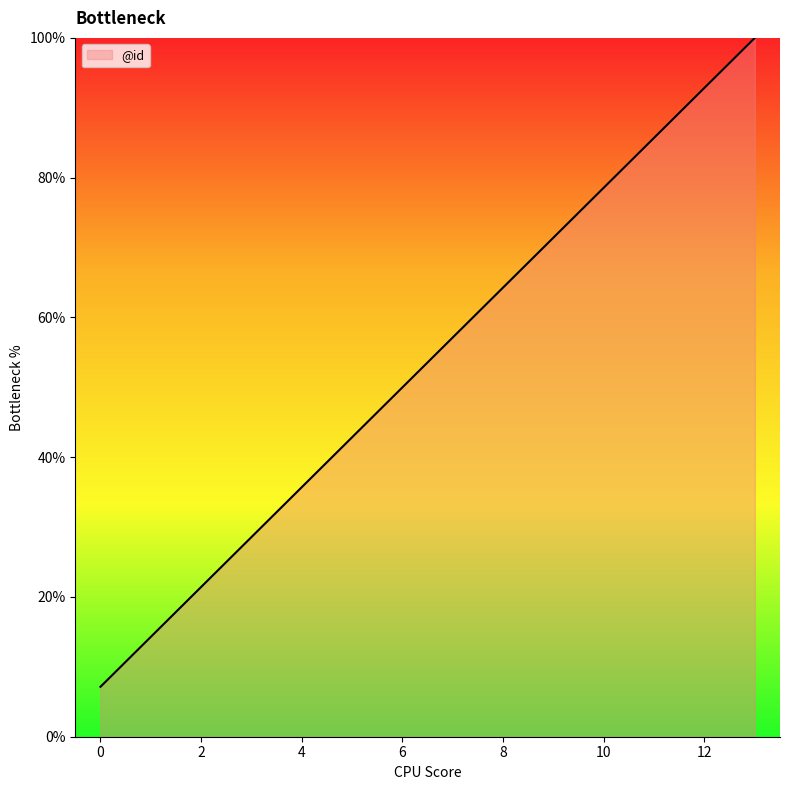

What is the greatest value displayed?

100.0